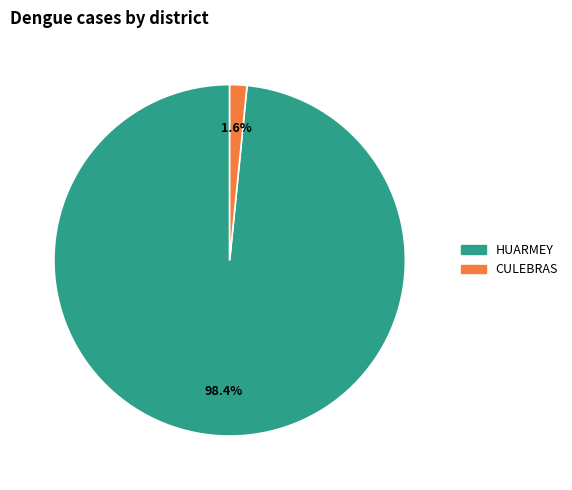

Is there any slice that represents more than half of the pie?

Yes